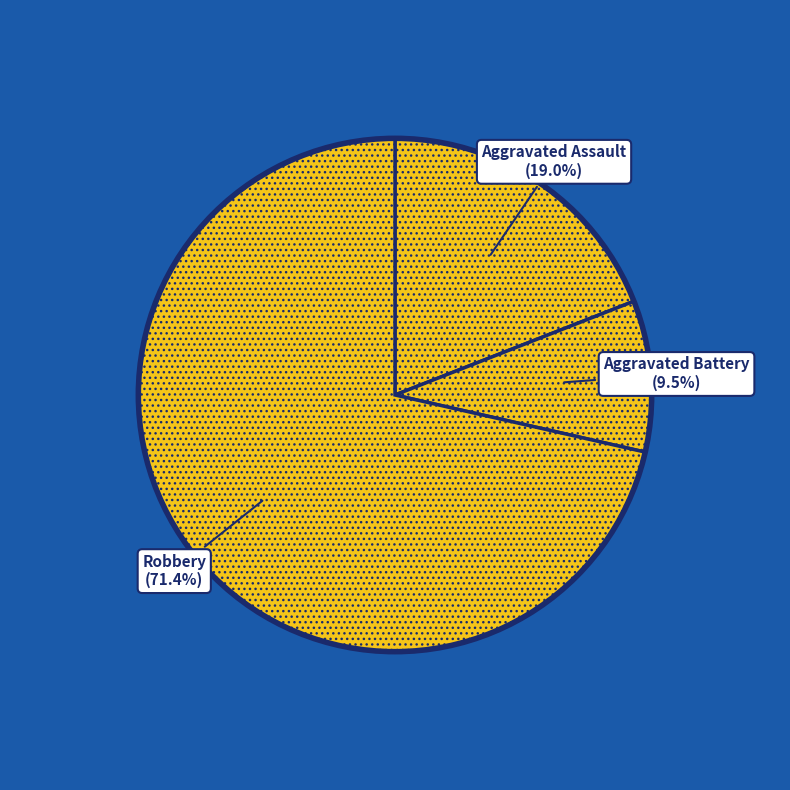

To the nearest percent, what is the average slice percentage?

33%